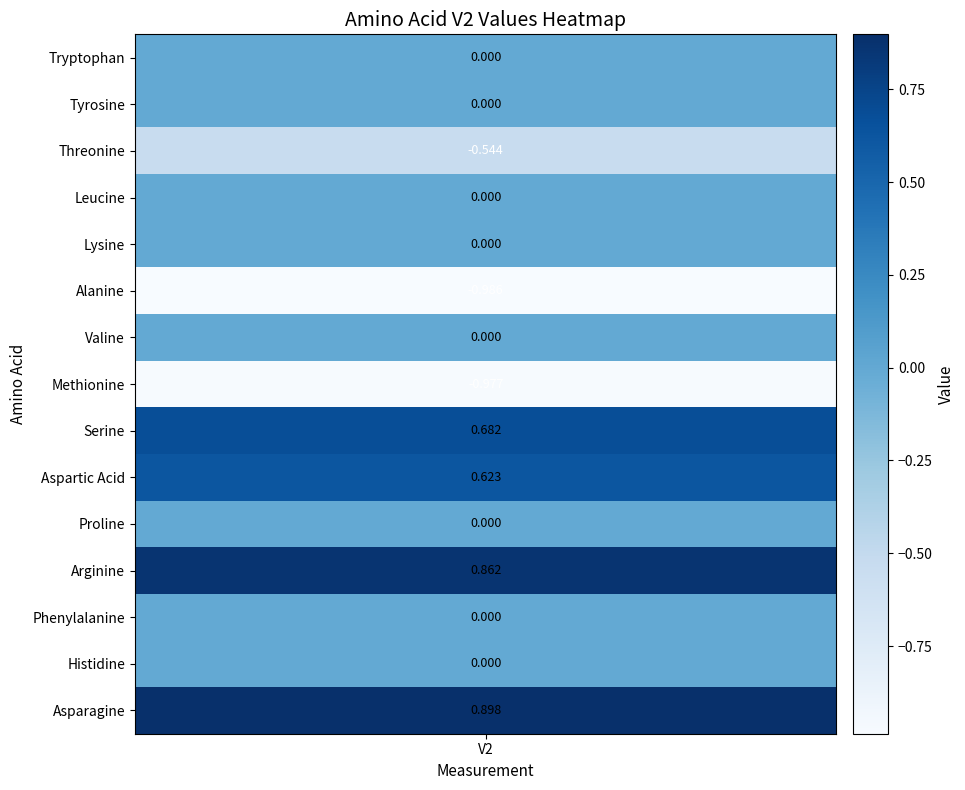

How many values are above zero?

4